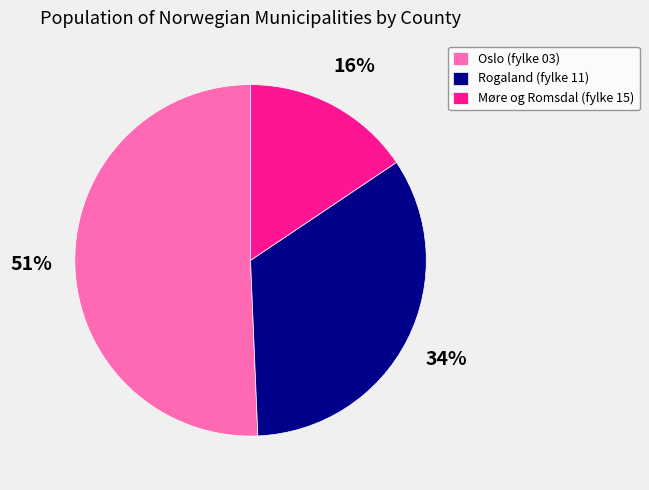

To the nearest percent, what is the difference between the Oslo (fylke 03) and Møre og Romsdal (fylke 15) slice percentages?

35%